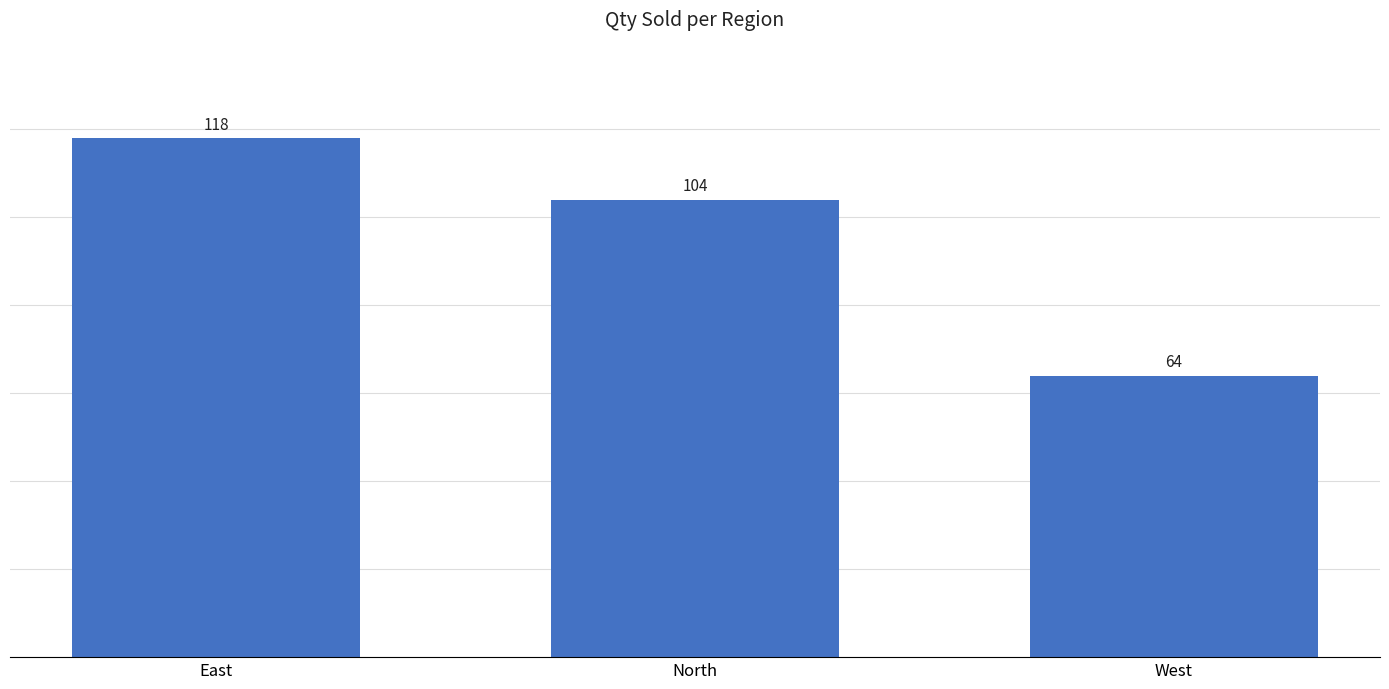

Count the values in the range 64 to 118.

3